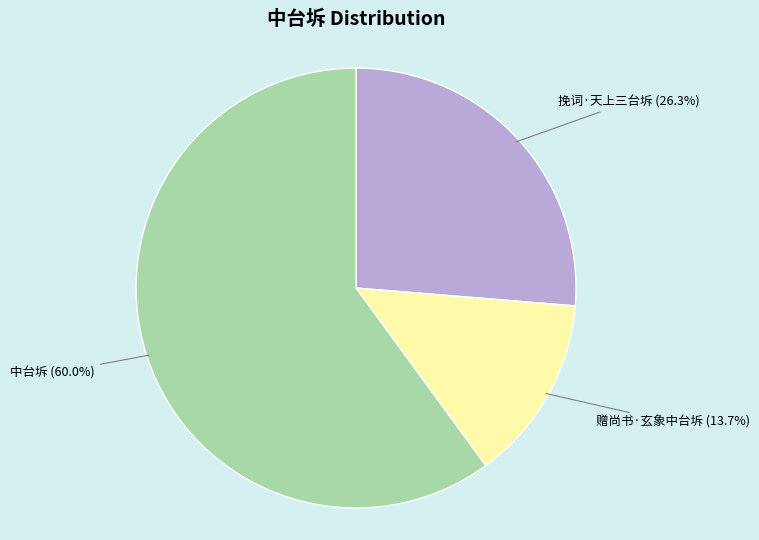

Is there a majority slice in this chart?

Yes